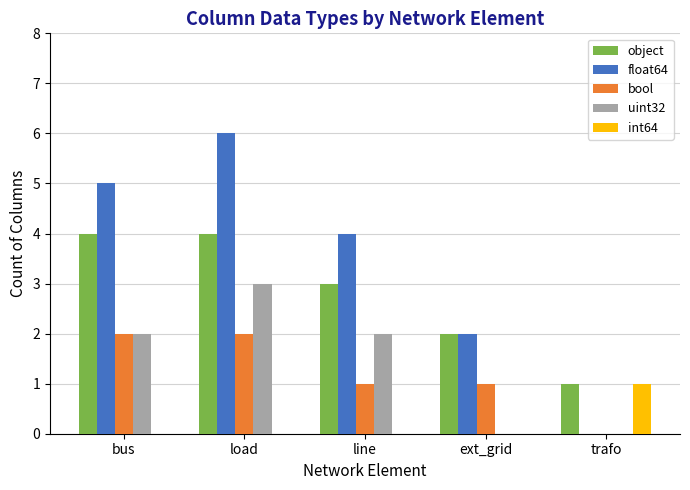

Reading right to left, extract all data points from this chart.

object: 1	2	3	4	4
float64: 0	2	4	6	5
bool: 0	1	1	2	2
uint32: 0	0	2	3	2
int64: 1	0	0	0	0